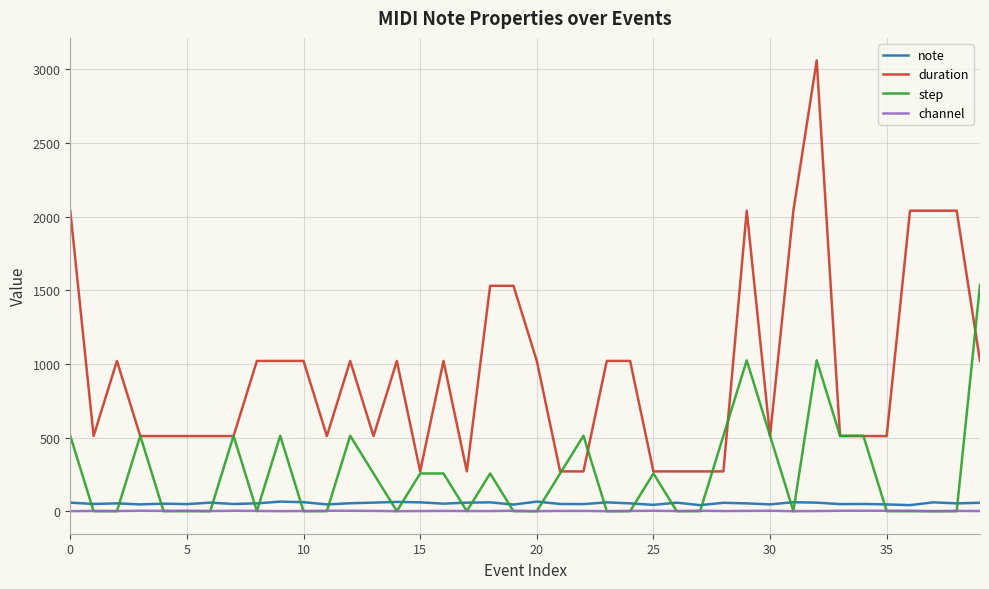

Which series has the largest total across all categories?

duration